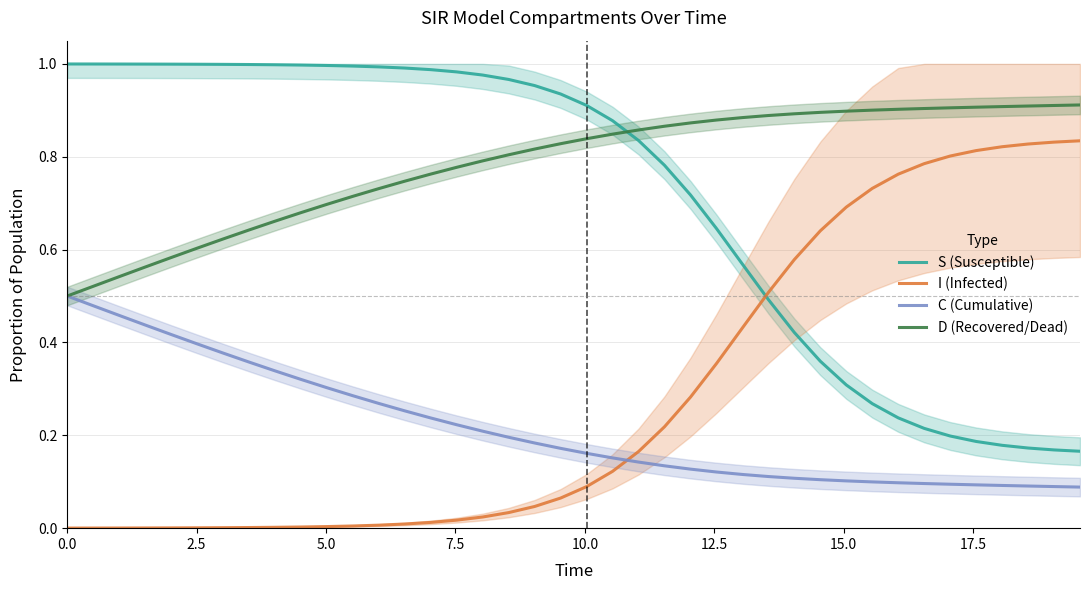

How many intersections are there between D (Recovered/Dead) and S (Susceptible)?

1